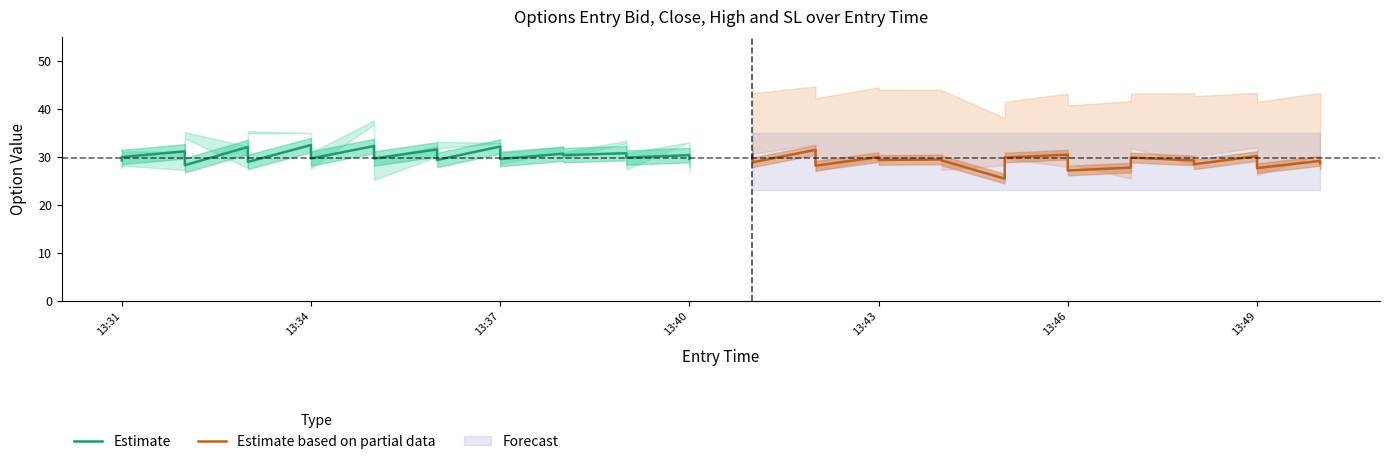

What is the difference between the maximum and second lowest values in the Estimate based on partial data series?

4.3